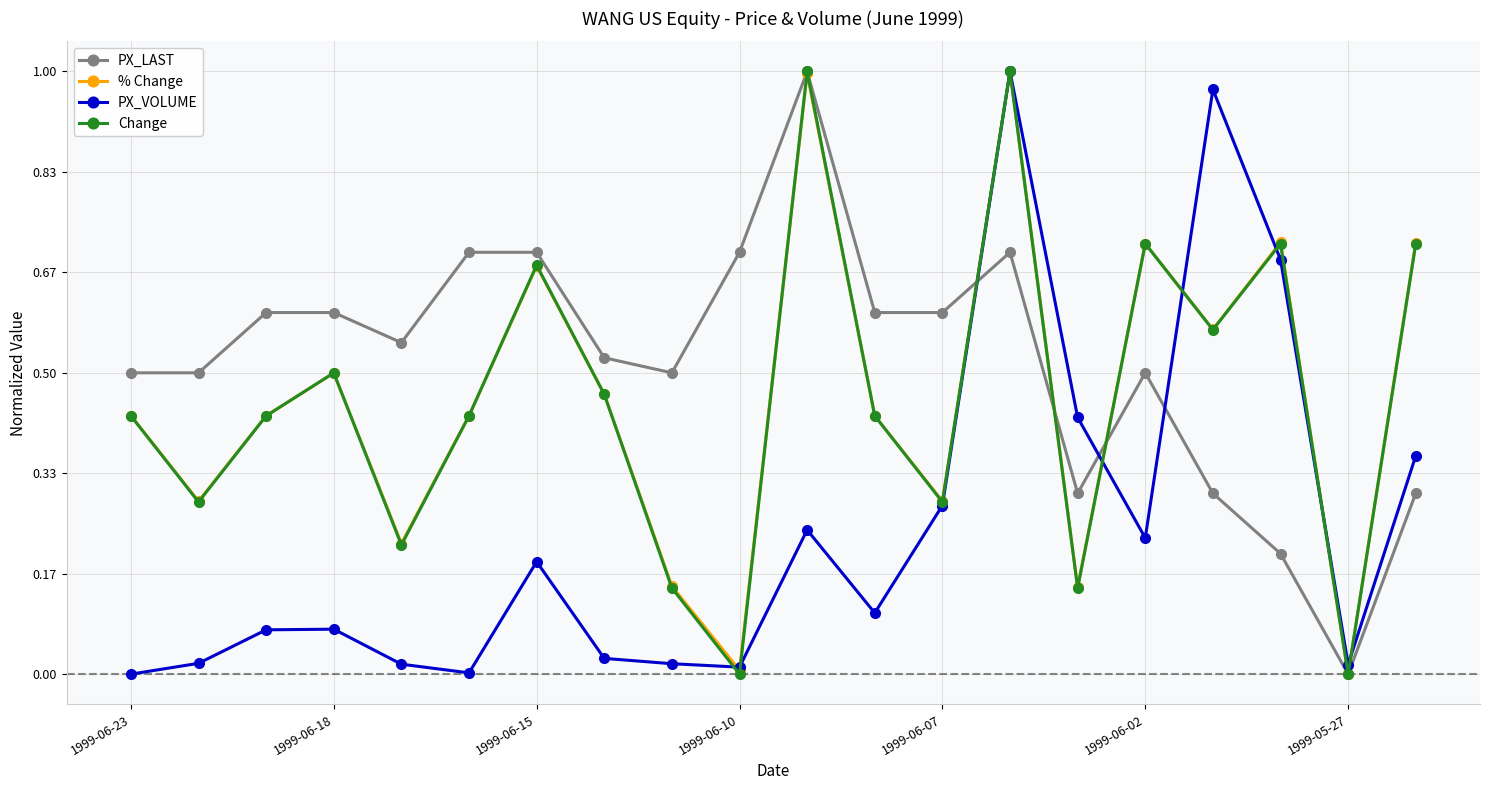

Which series has the largest total across all categories?

PX_LAST